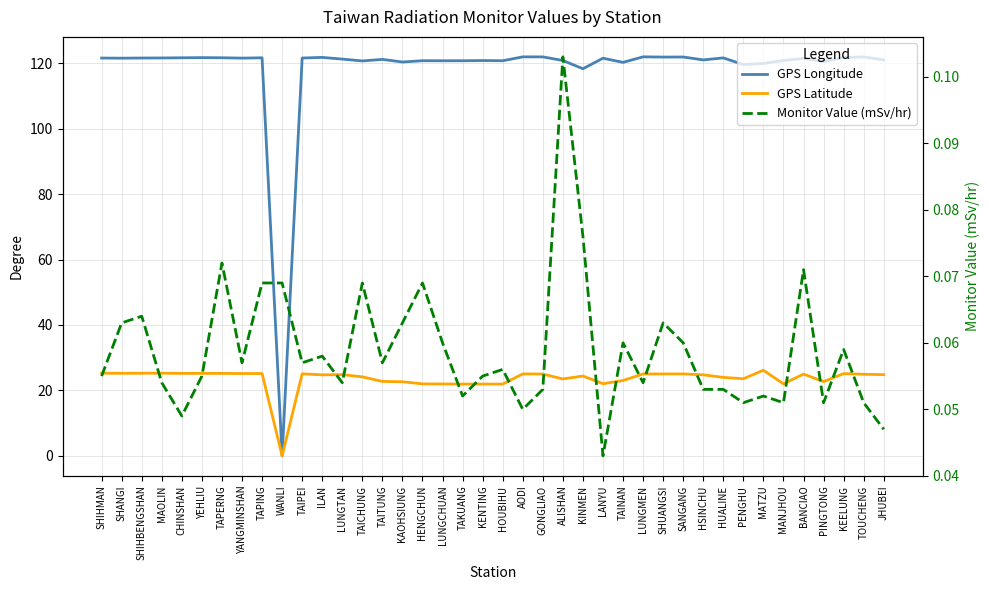

What is the maximum value shown in the chart?

121.9